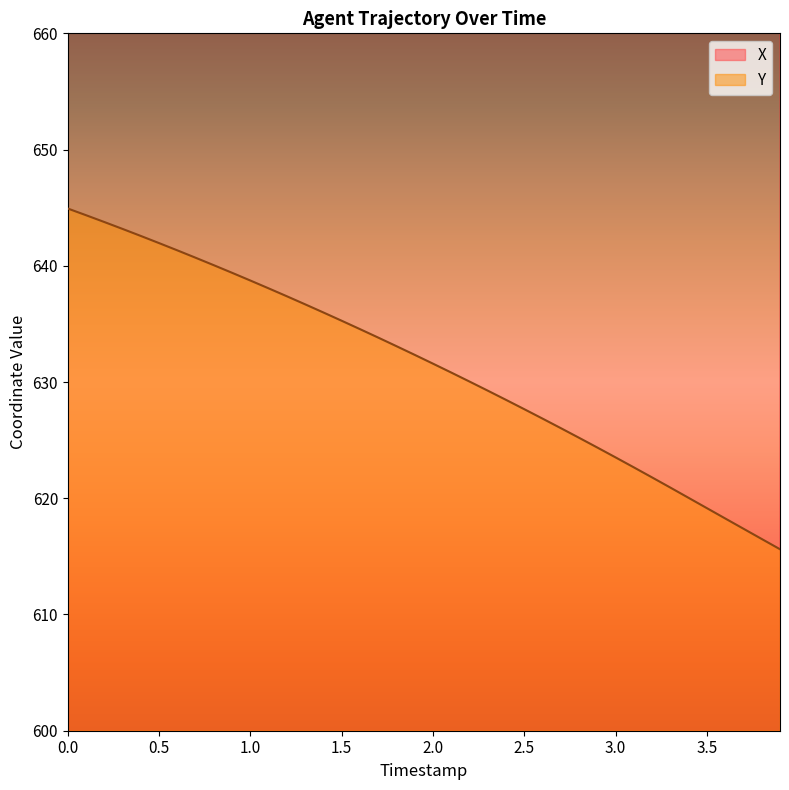

The Y series shows 322.3 at 3.5. True or false?

False